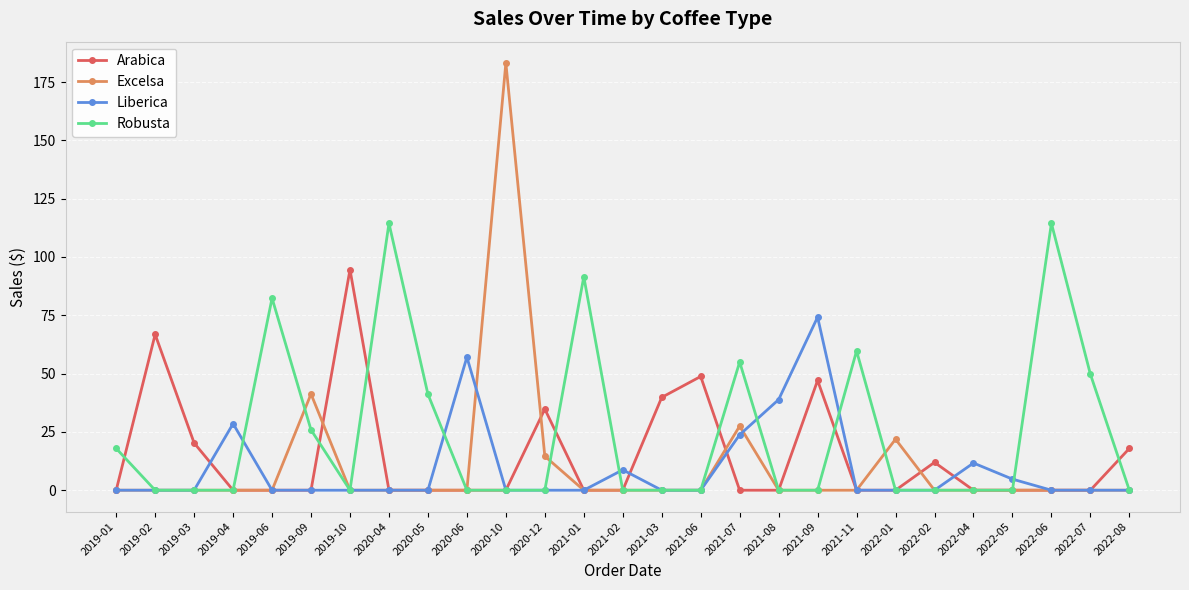

Which series changed the most between 2022-04 and 2022-07?

Robusta